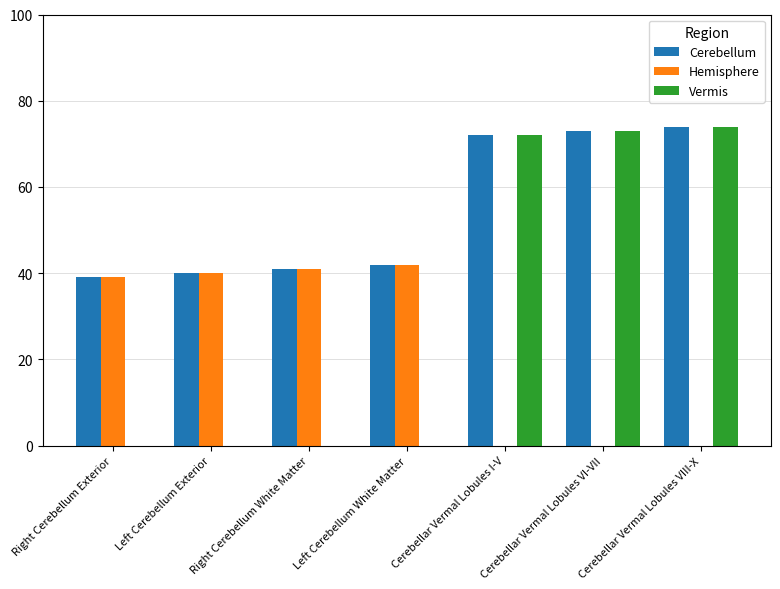

Is it true that Cerebellum equals 61 at Right Cerebellum White Matter?

False